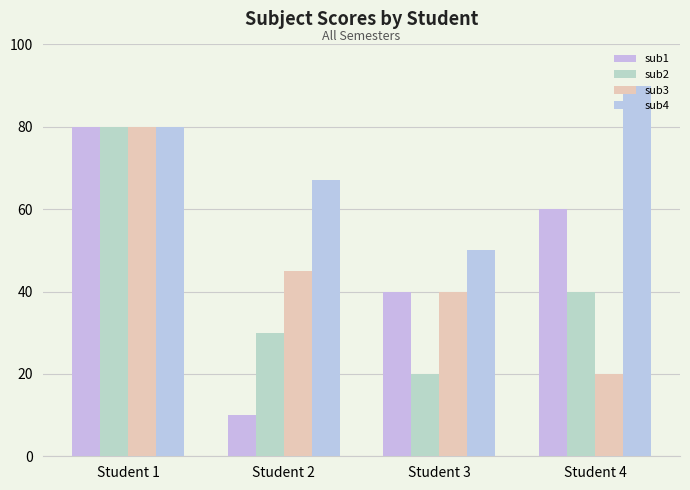

Reading left to right, list all the values displayed in this chart.

sub1: Student 1=80	Student 2=10	Student 3=40	Student 4=60
sub2: Student 1=80	Student 2=30	Student 3=20	Student 4=40
sub3: Student 1=80	Student 2=45	Student 3=40	Student 4=20
sub4: Student 1=80	Student 2=67	Student 3=50	Student 4=90